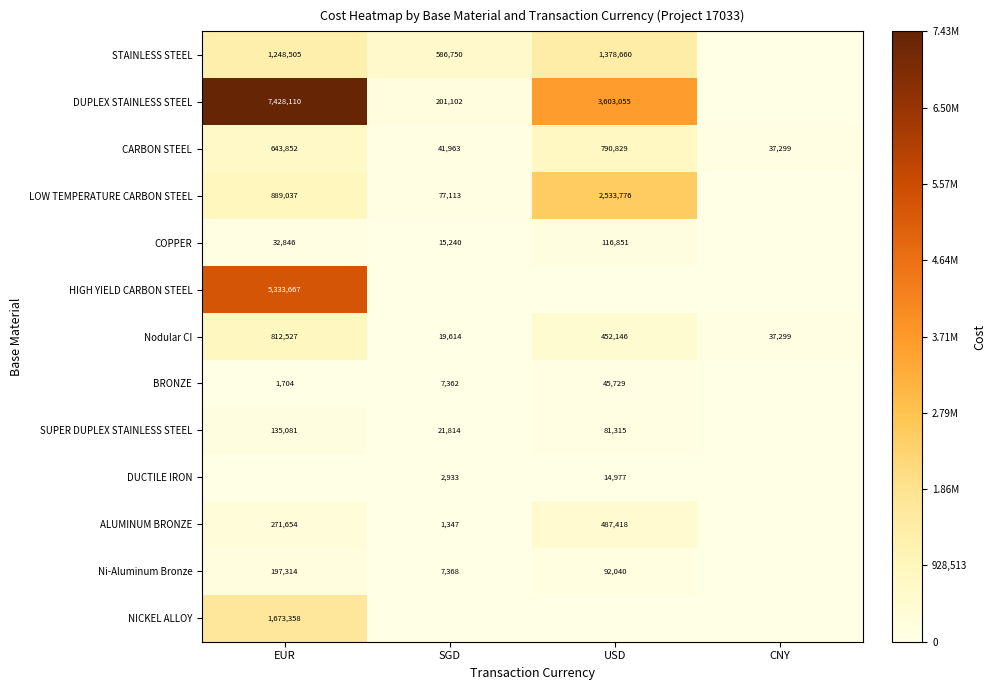

The value of DUPLEX STAINLESS STEEL at USD is 3603055. True or false?

True